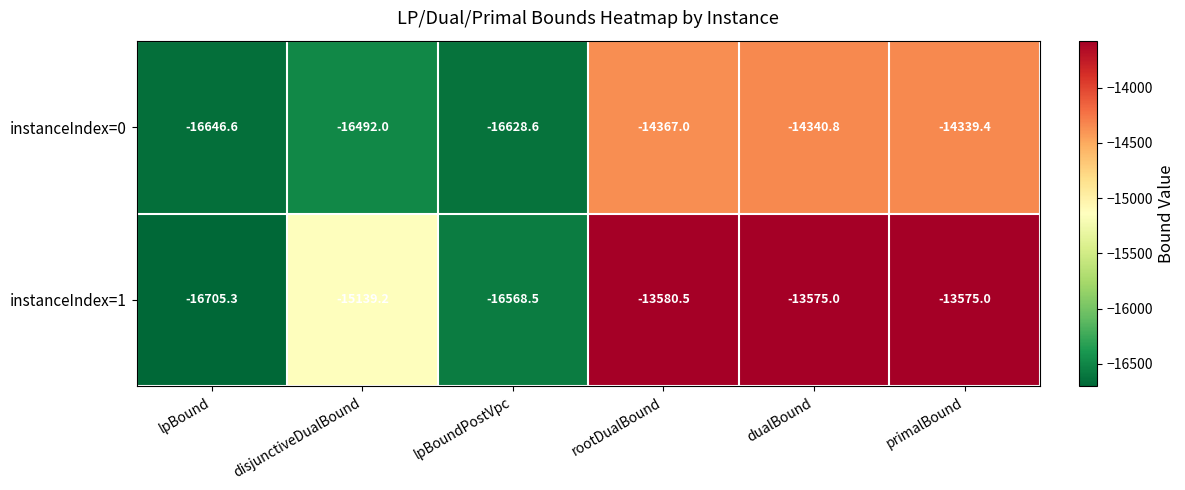

Reading left to right, list all the values displayed in this chart.

instanceIndex=0: -16646.6	-16492.0	-16628.6	-14367.0	-14340.8	-14339.4
instanceIndex=1: -16705.3	-15139.2	-16568.5	-13580.5	-13575.0	-13575.0